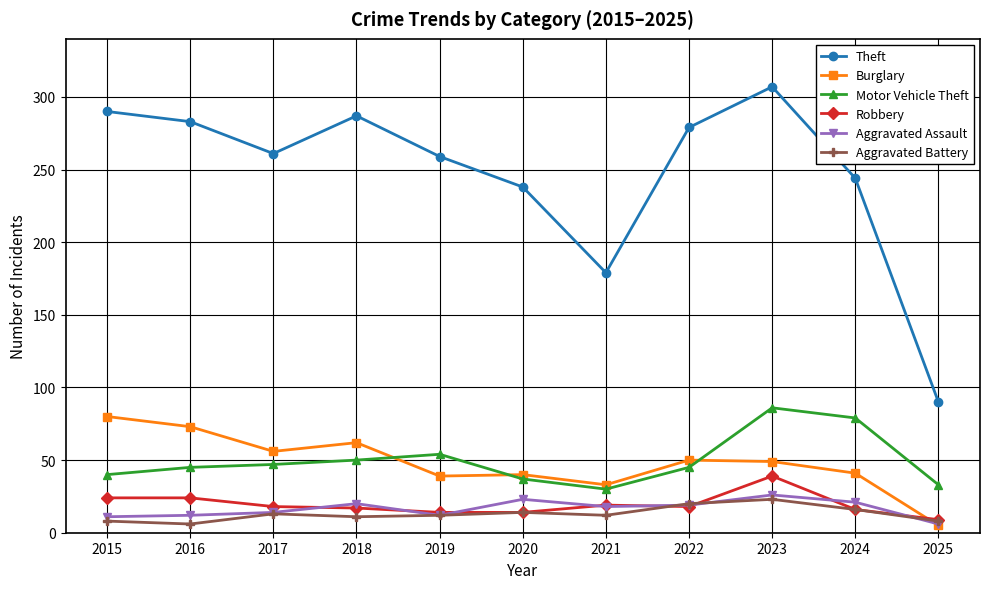

The Aggravated Assault series shows 18 at 2021. True or false?

True